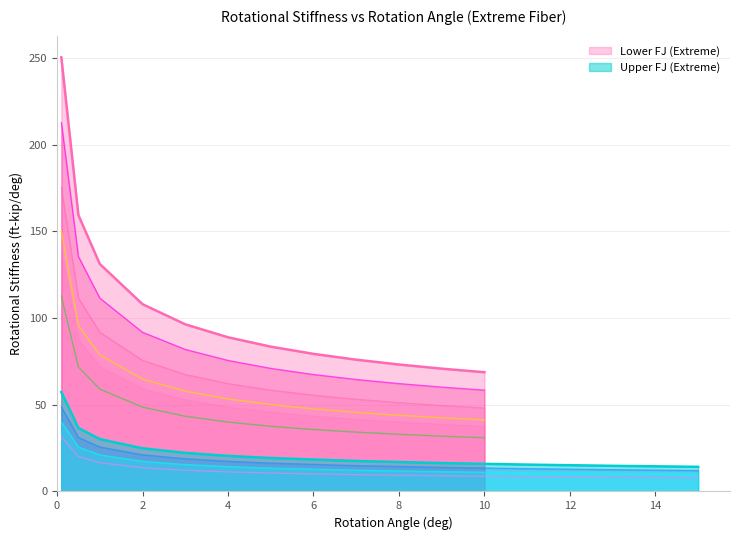

Which series has the widest spread of values?

Lower FJ (Extreme)